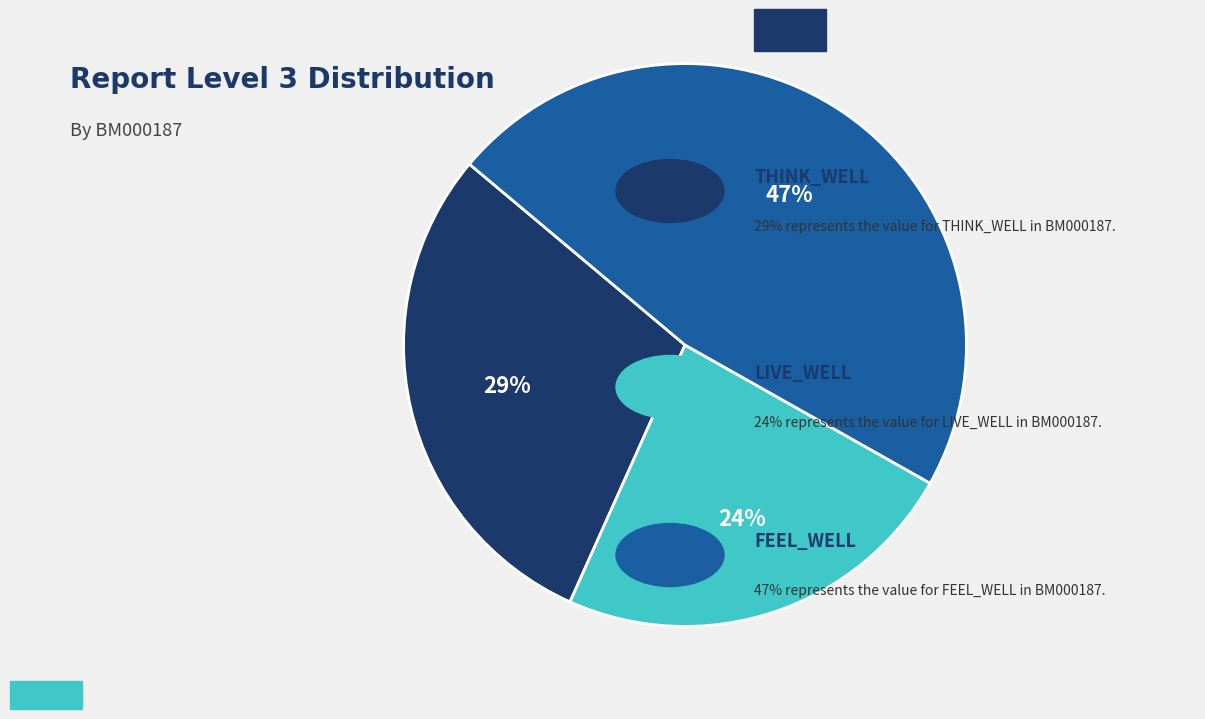

To the nearest percent, what is the average slice percentage?

33%